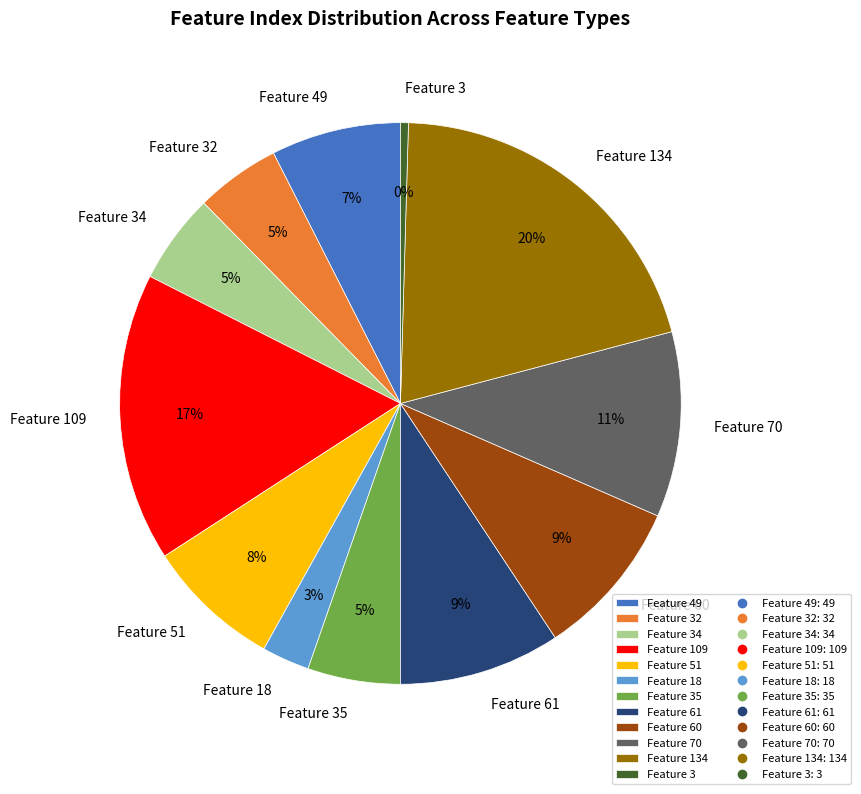

Does any single category account for the majority?

No